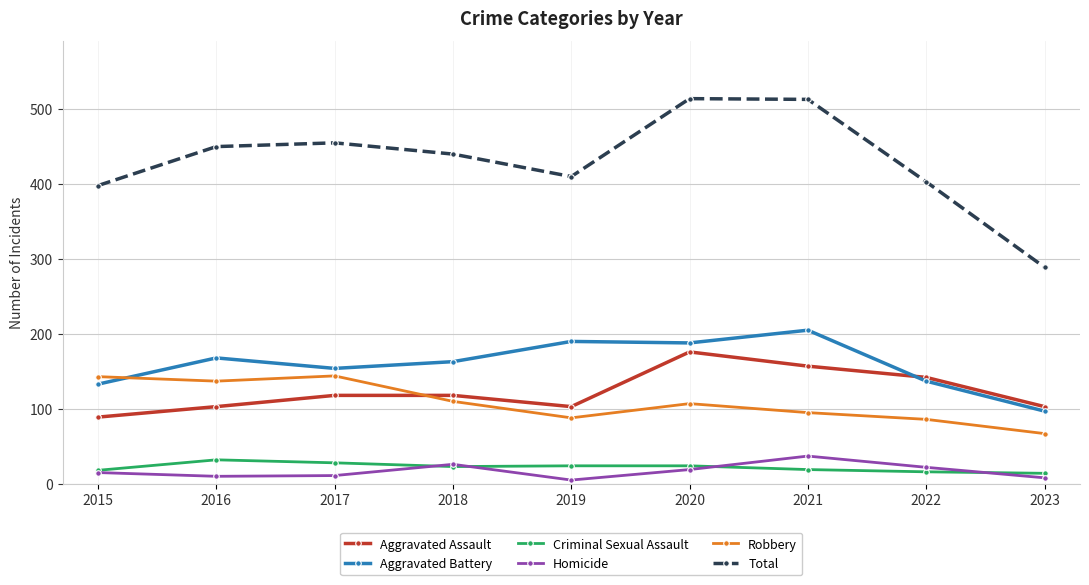

What is the maximum value for Criminal Sexual Assault?

32